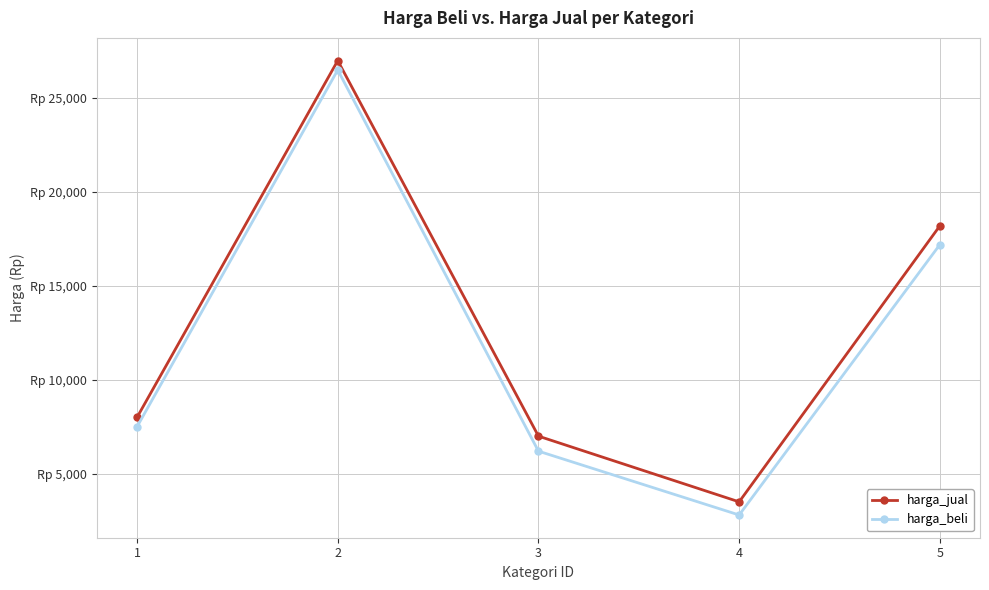

At which category does the chart reach its minimum across all series?

4